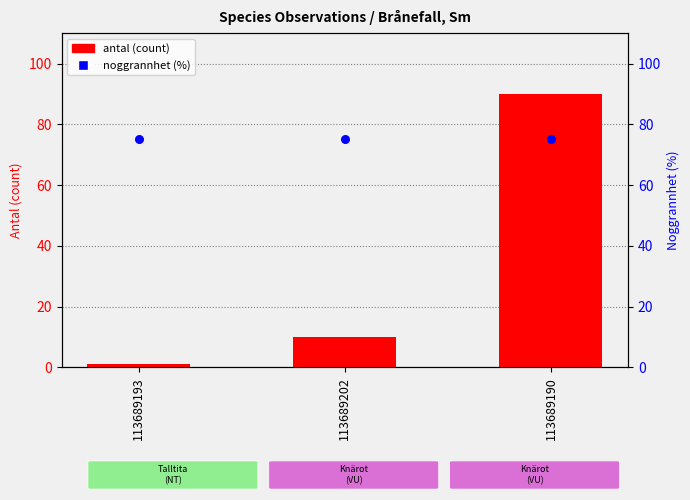

What are all the series names shown in the legend?

antal (count), noggrannhet (%)